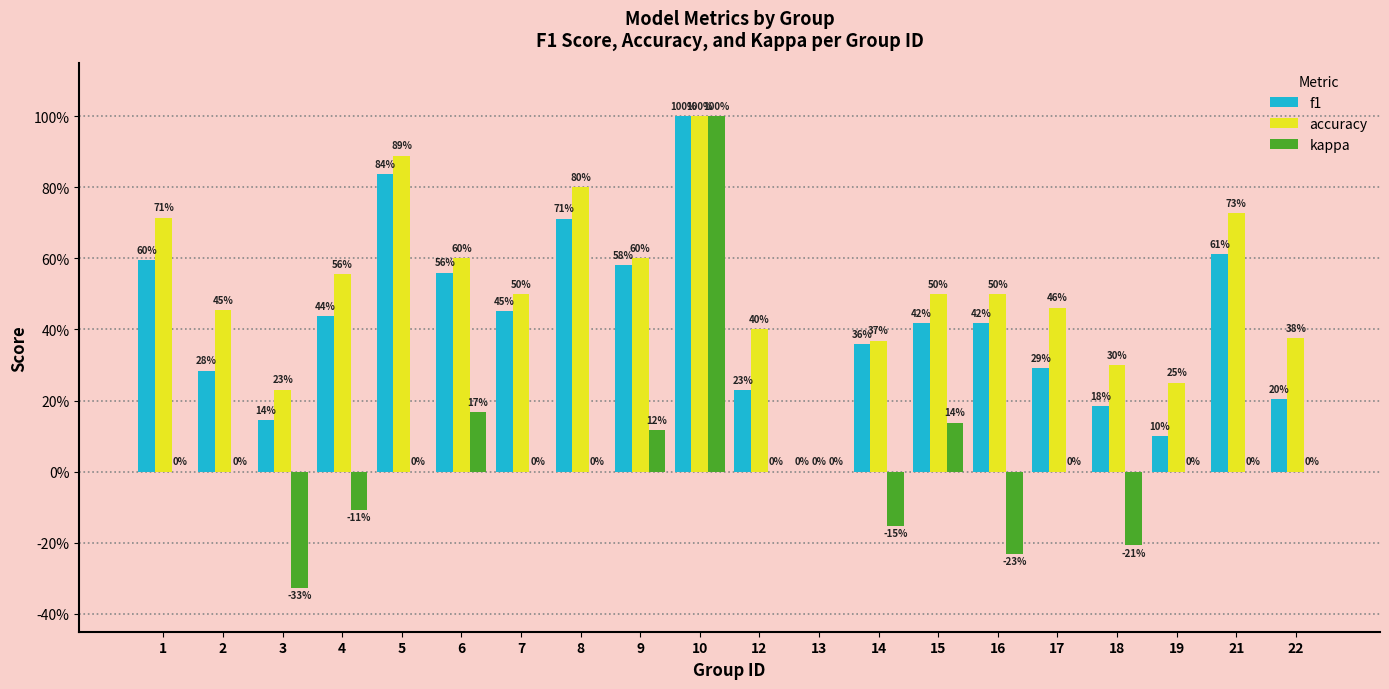

Reading right to left, what are all the values shown in this chart?

f1: 0.2	0.6	0.1	0.2	0.3	0.4	0.4	0.4	0.0	0.2	1.0	0.6	0.7	0.5	0.6	0.8	0.4	0.1	0.3	0.6
accuracy: 0.4	0.7	0.2	0.3	0.5	0.5	0.5	0.4	0.0	0.4	1.0	0.6	0.8	0.5	0.6	0.9	0.6	0.2	0.5	0.7
kappa: 0.0	0.0	0.0	-0.2	0.0	-0.2	0.1	-0.2	0.0	0.0	1.0	0.1	0.0	0.0	0.2	0.0	-0.1	-0.3	0.0	0.0